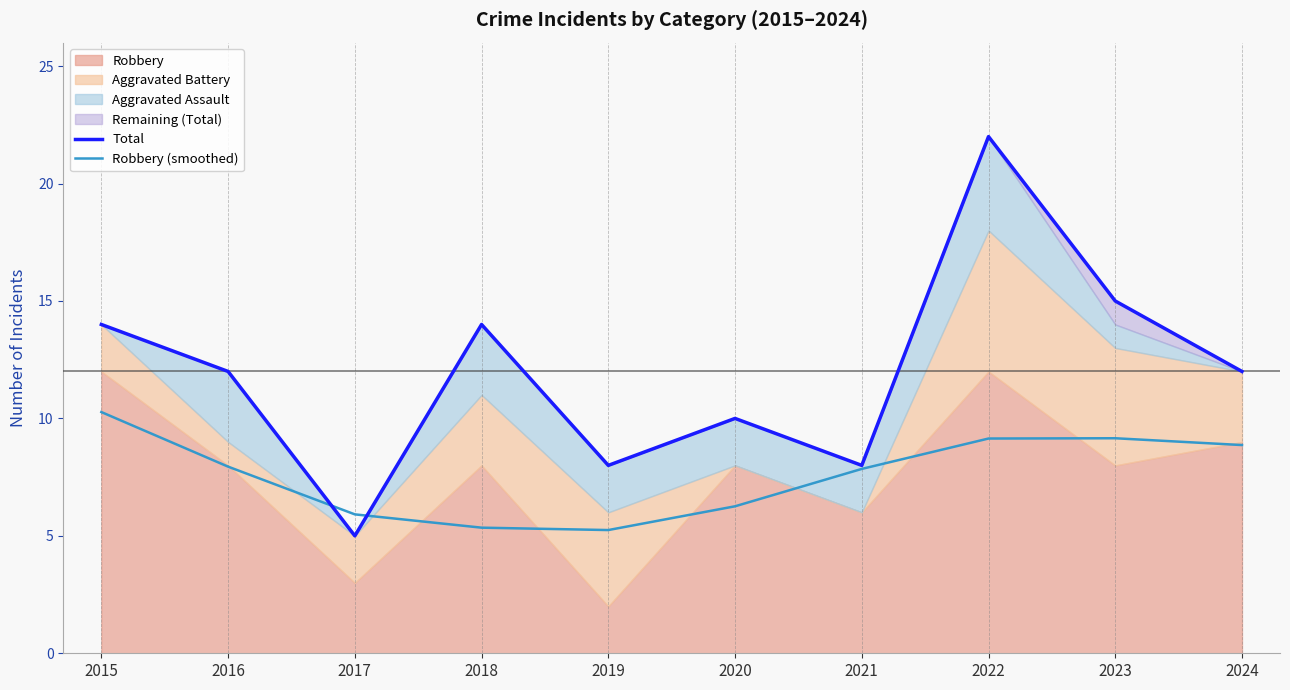

What is the minimum value for Robbery (smoothed)?

5.2